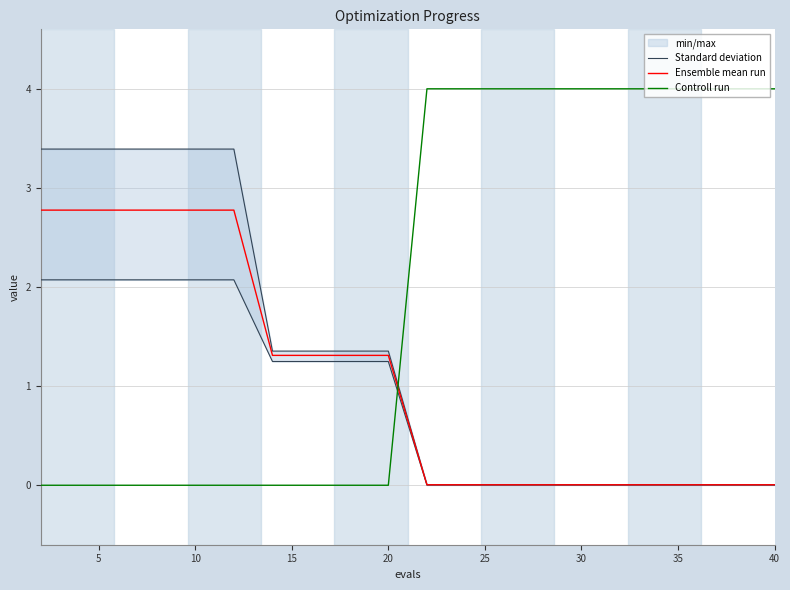

After their last crossing, which series has the higher values: Controll run or Ensemble mean run?

Controll run